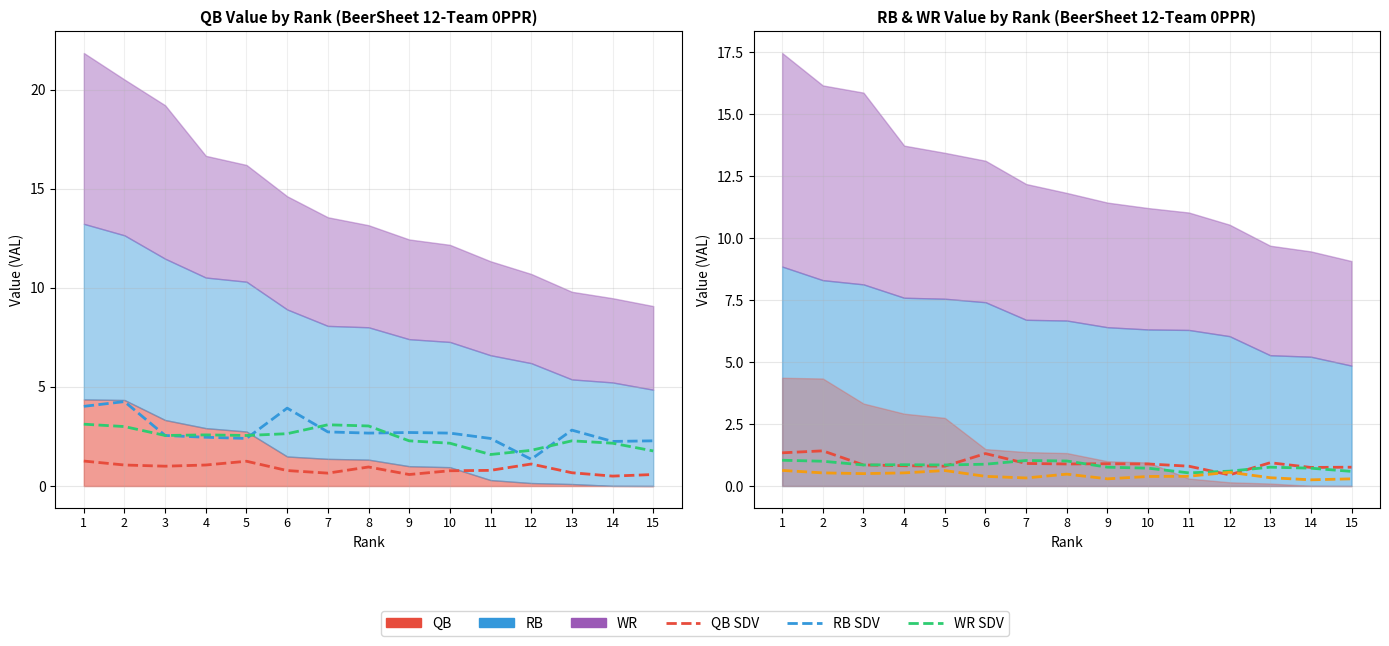

Count the number of data series in this chart.

6